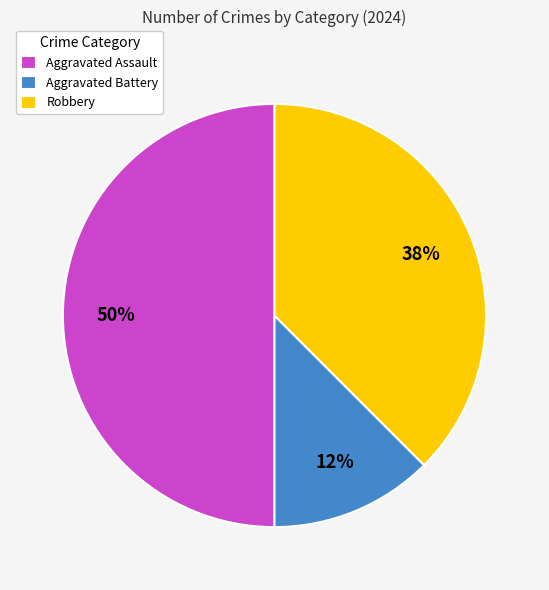

How many slices are in this pie chart?

3